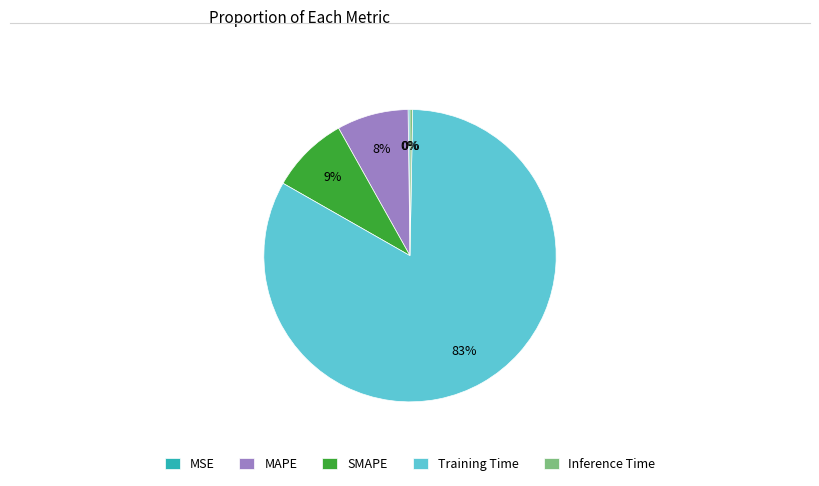

To the nearest percent, what portion does Training Time represent?

83%